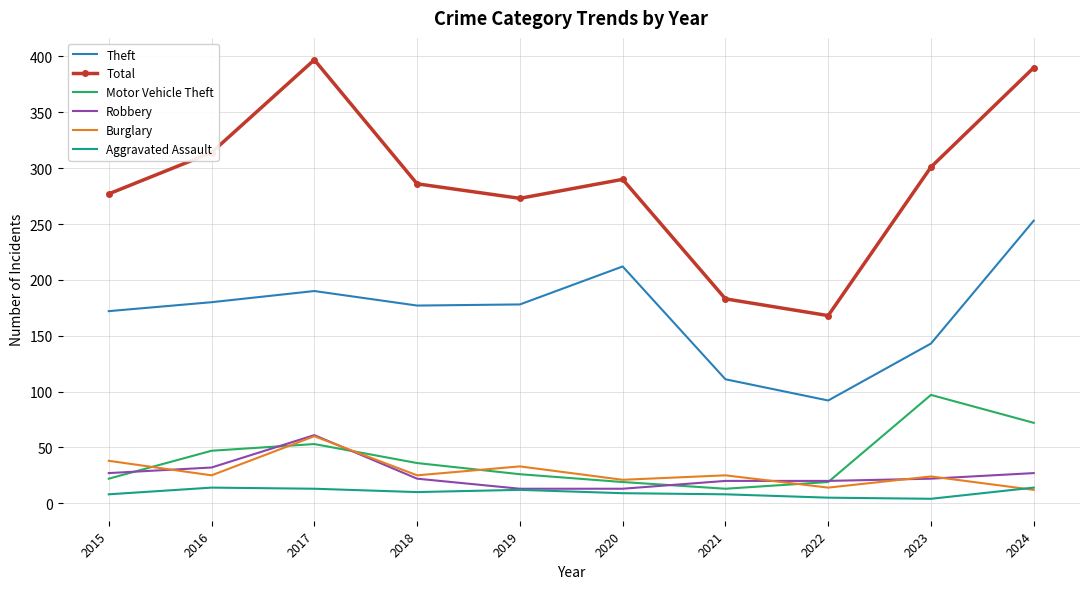

Between 2022 and 2023, which series saw the biggest shift?

Total